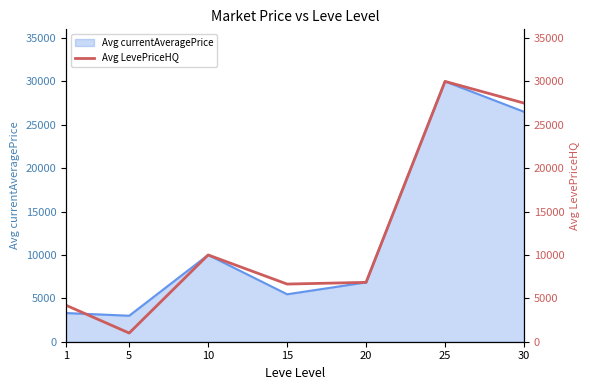

Which has a higher value, 5 or 1?

1